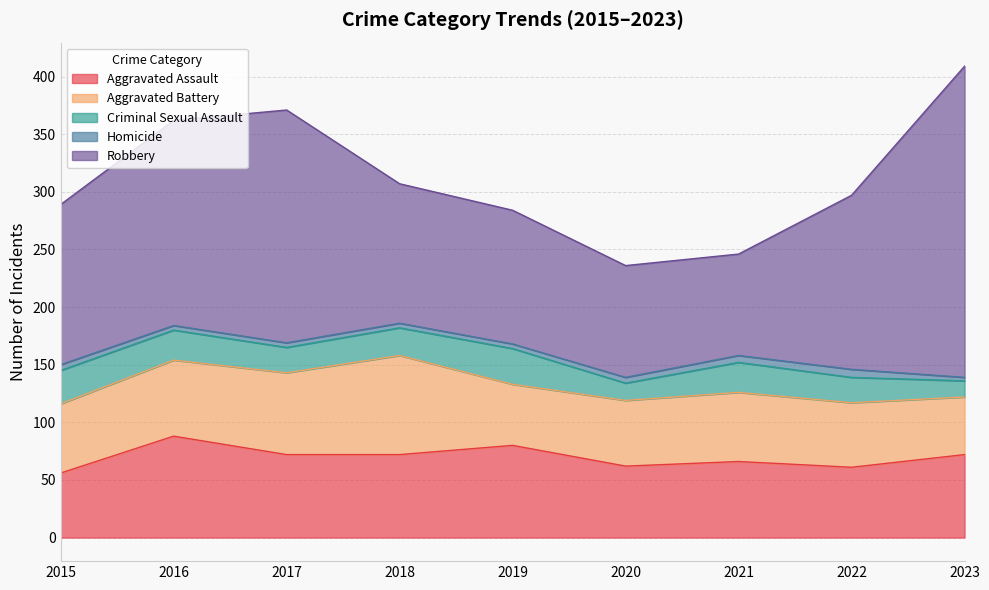

Does the chart have visible grid lines?

Yes